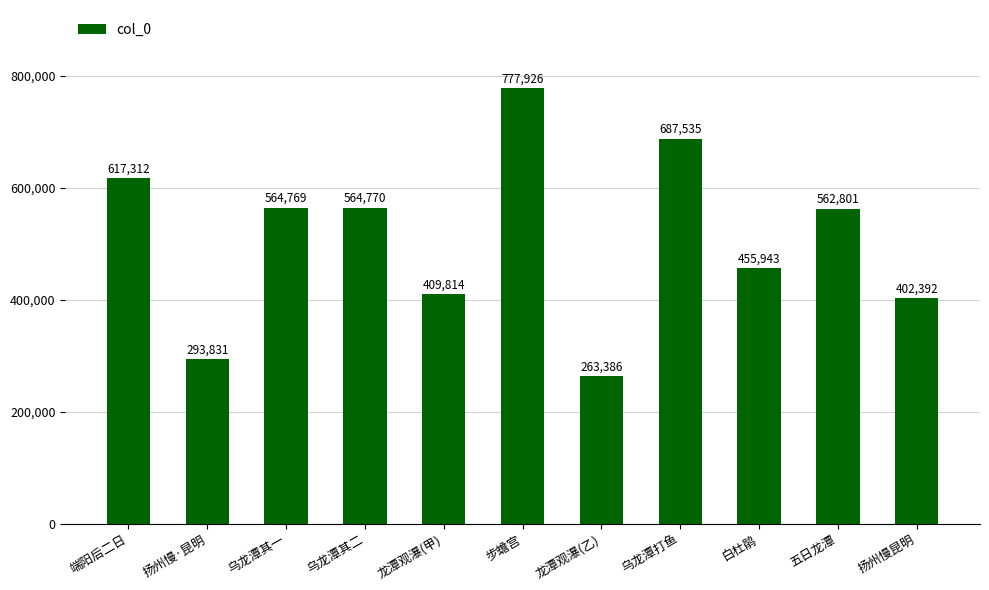

What is the value of the 4th bar from the left?

564770